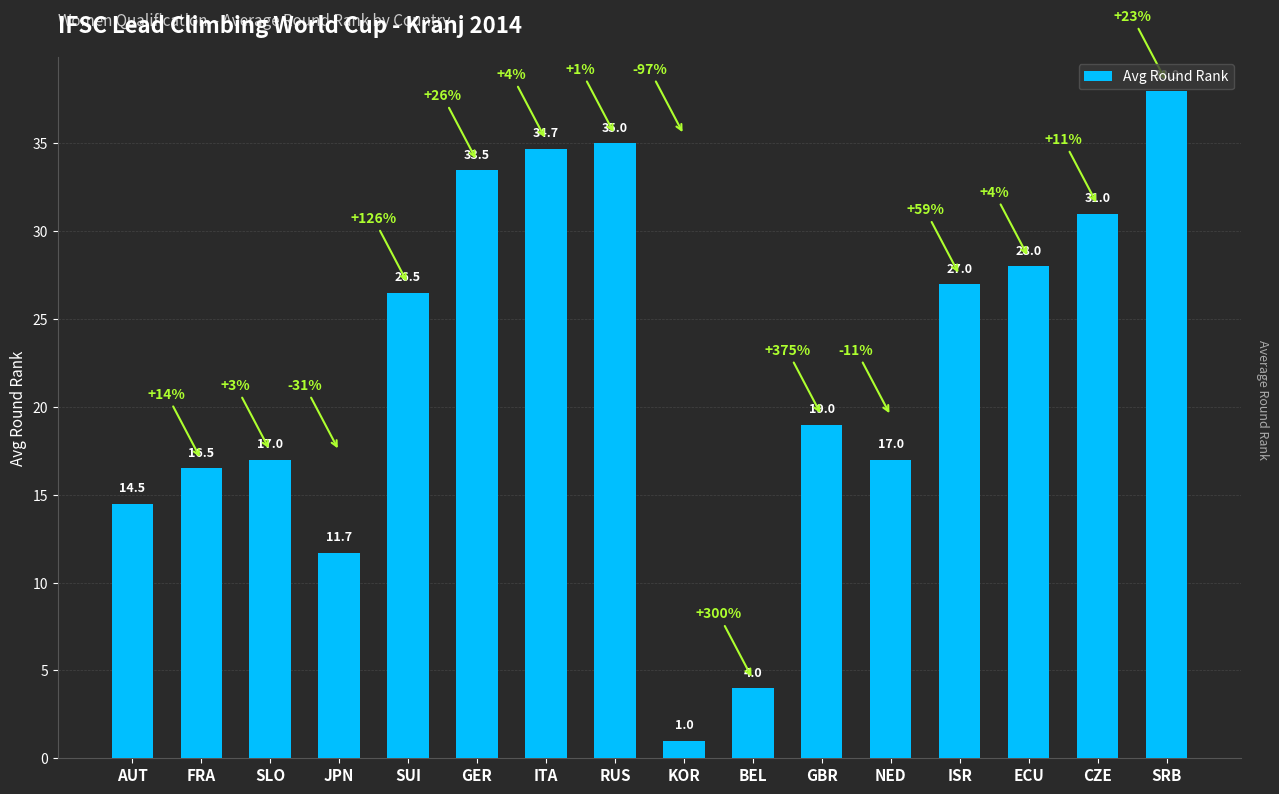

How many values are below 26?

8